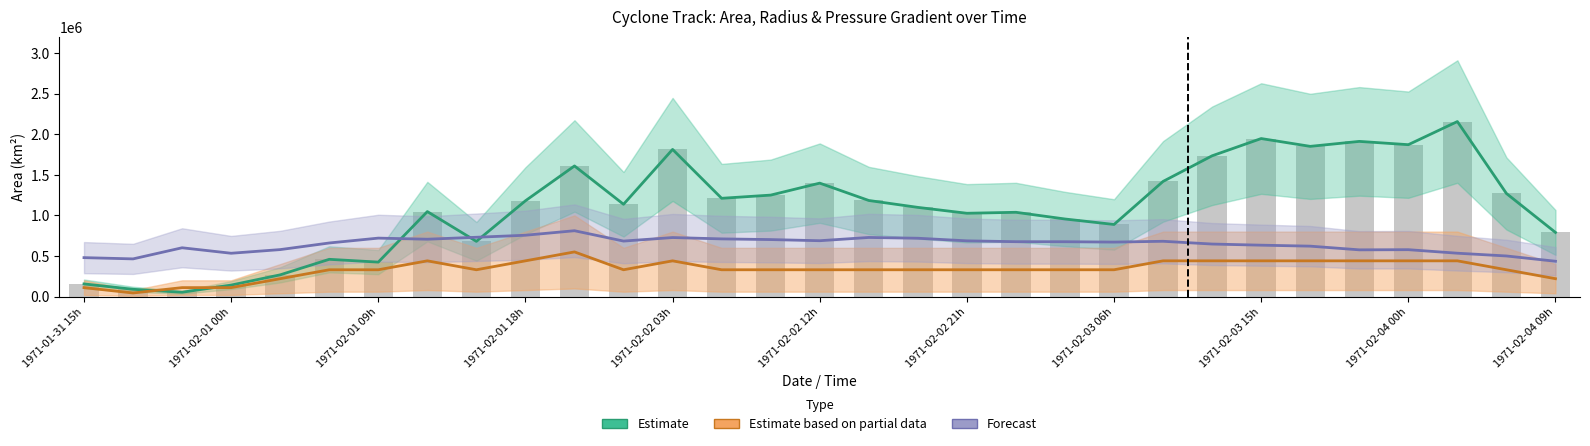

Does the chart contain stacked bars?

No